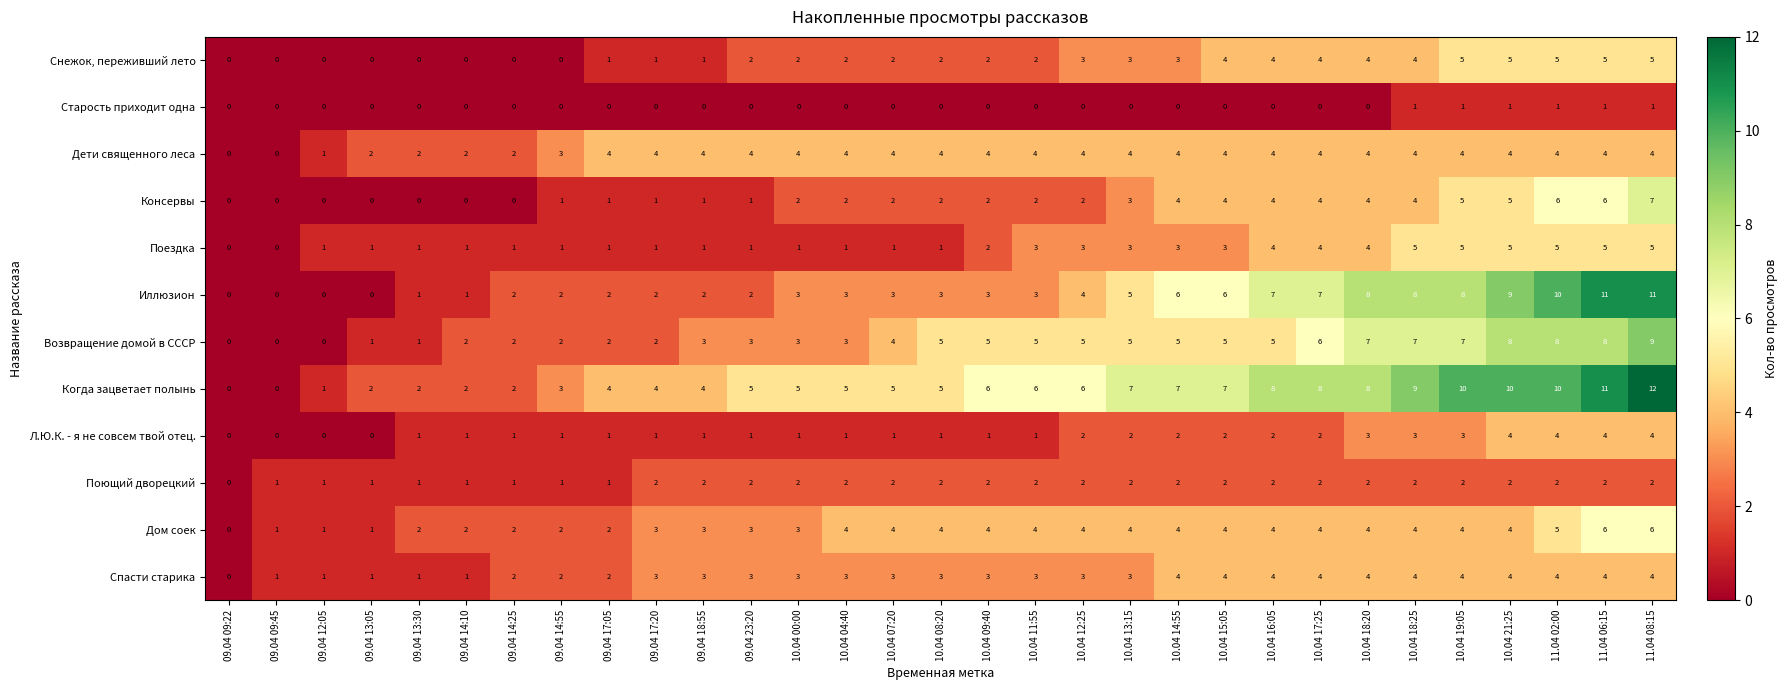

Count the Поездка values in the range 1 to 4.

23